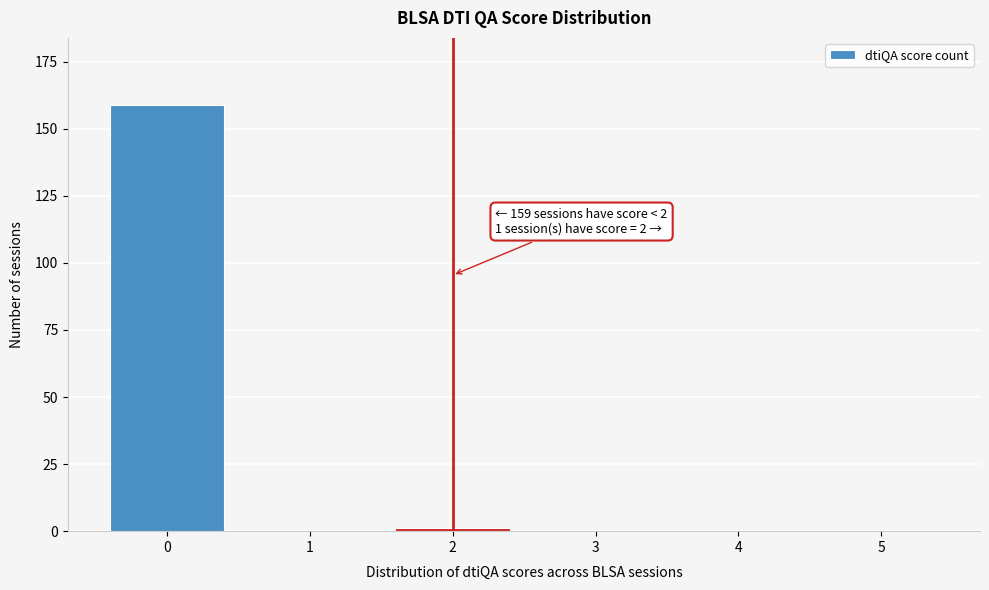

Reading left to right, what are all the values shown in this chart?

0=159	1=0	2=1	3=0	4=0	5=0